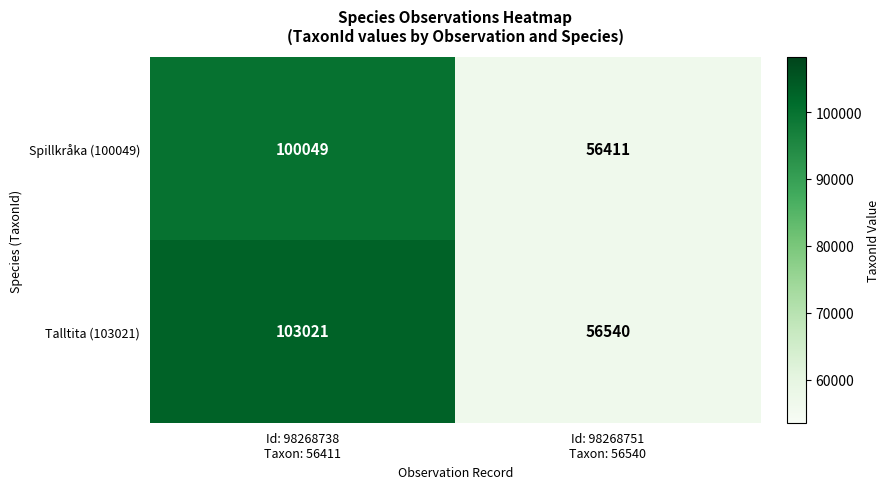

What is the difference between the maximum and minimum values in the Talltita (103021) series?

46481